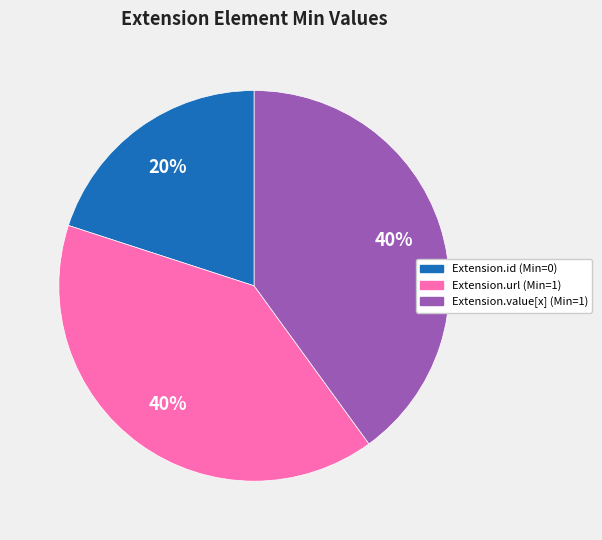

Is it true that Extension.id (Min=0) is 20% of the pie?

True